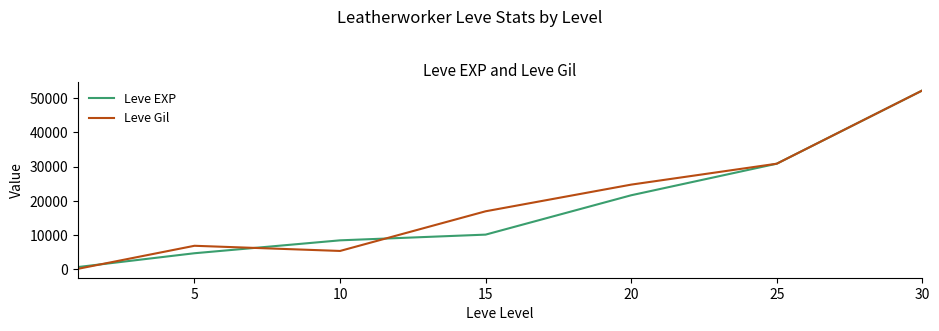

Count the number of categories in the chart.

7